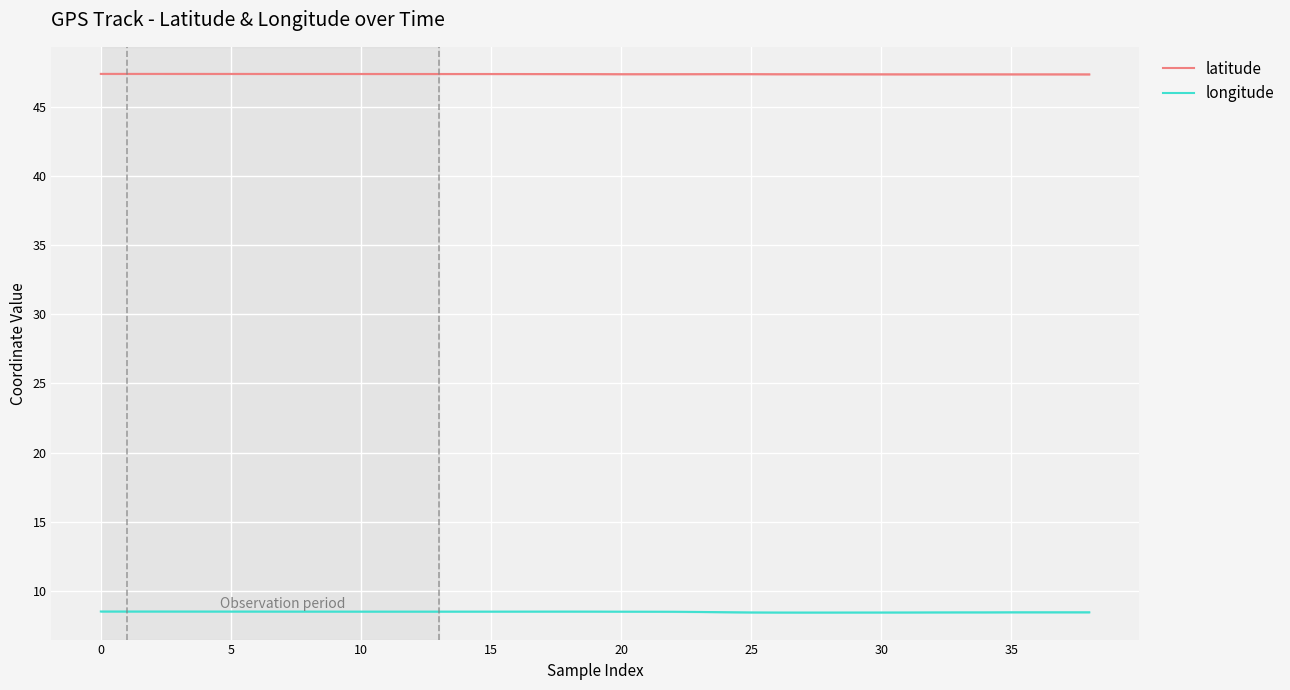

At which label does latitude reach its minimum?

38